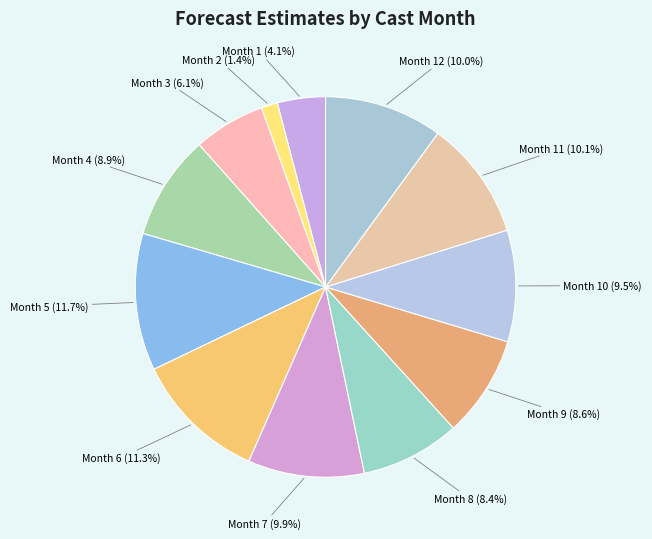

How many slices are in this pie chart?

12